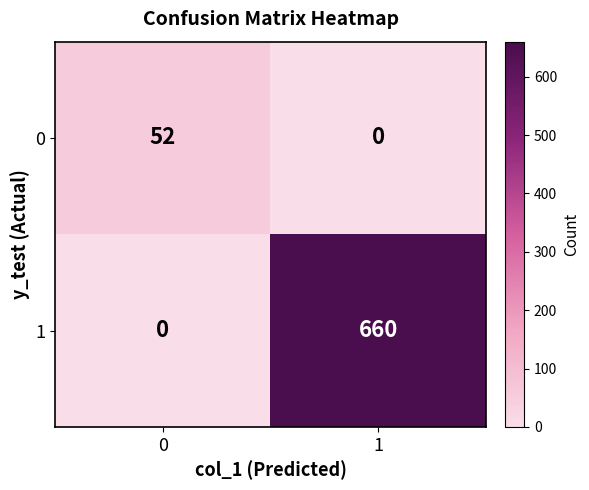

The 1 series shows 345 at 1. True or false?

False